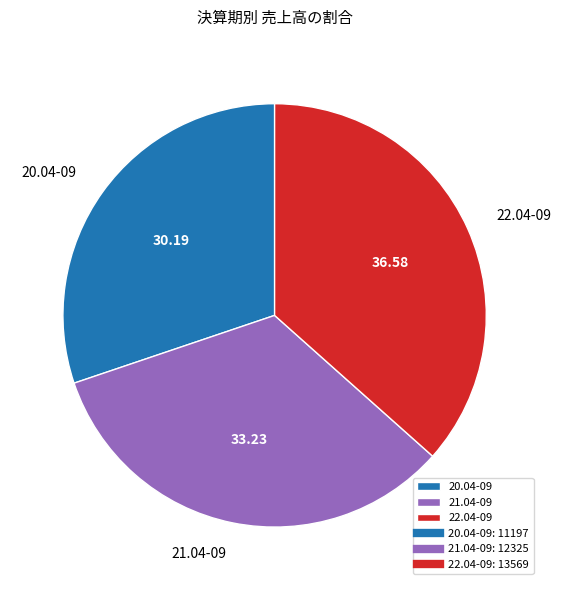

What is the ratio of the value at 21.04-09 to the value at 20.04-09?

1.1